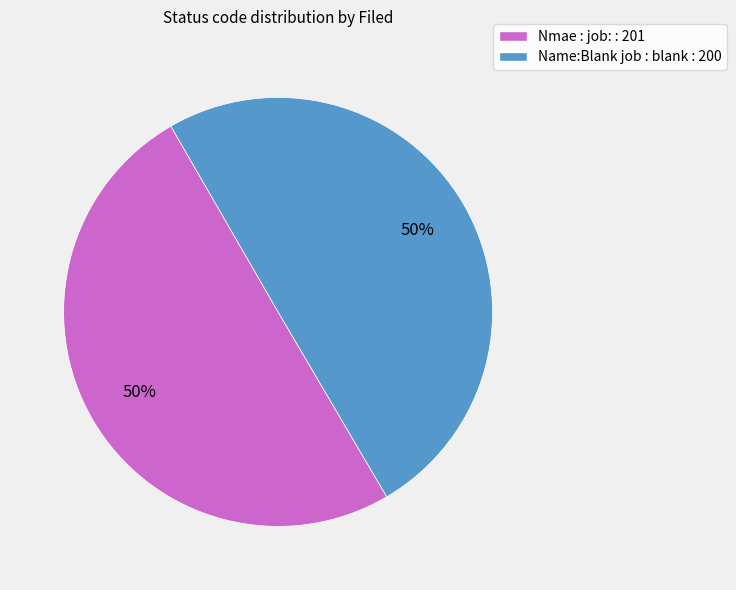

To the nearest percent, what portion does Name:Blank job : blank represent?

50%